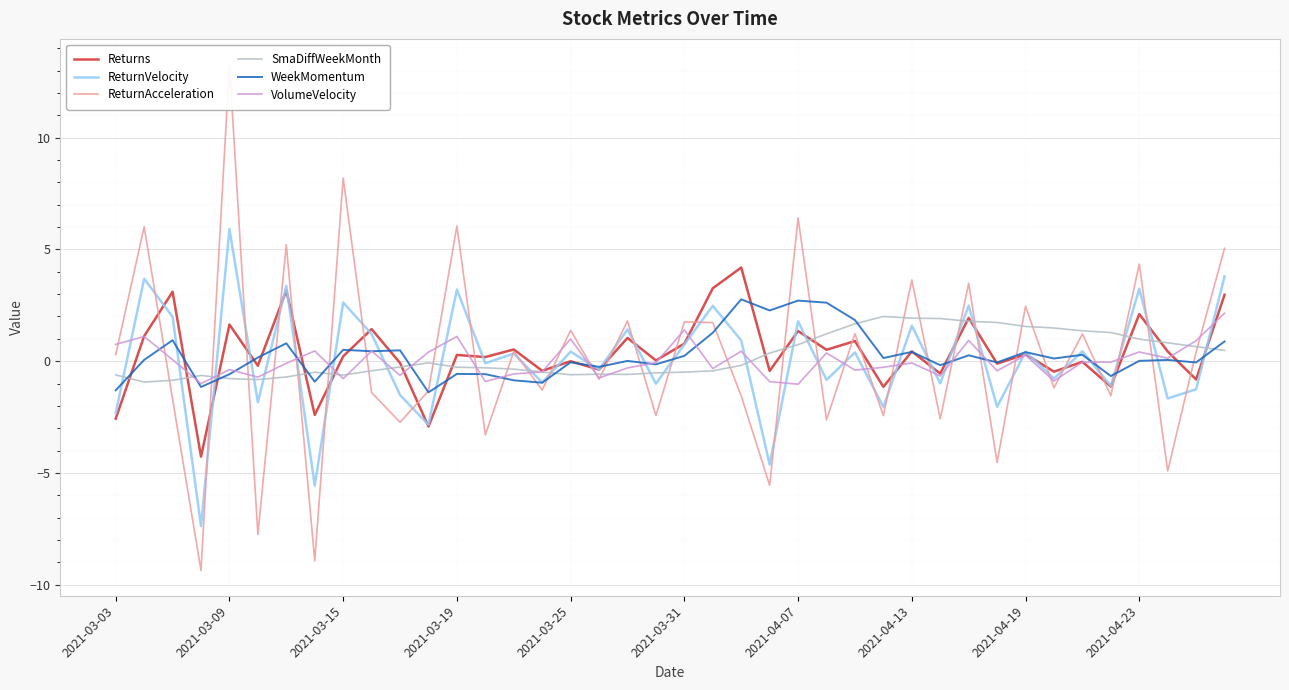

The value of WeekMomentum at 23 is 2.3. True or false?

True